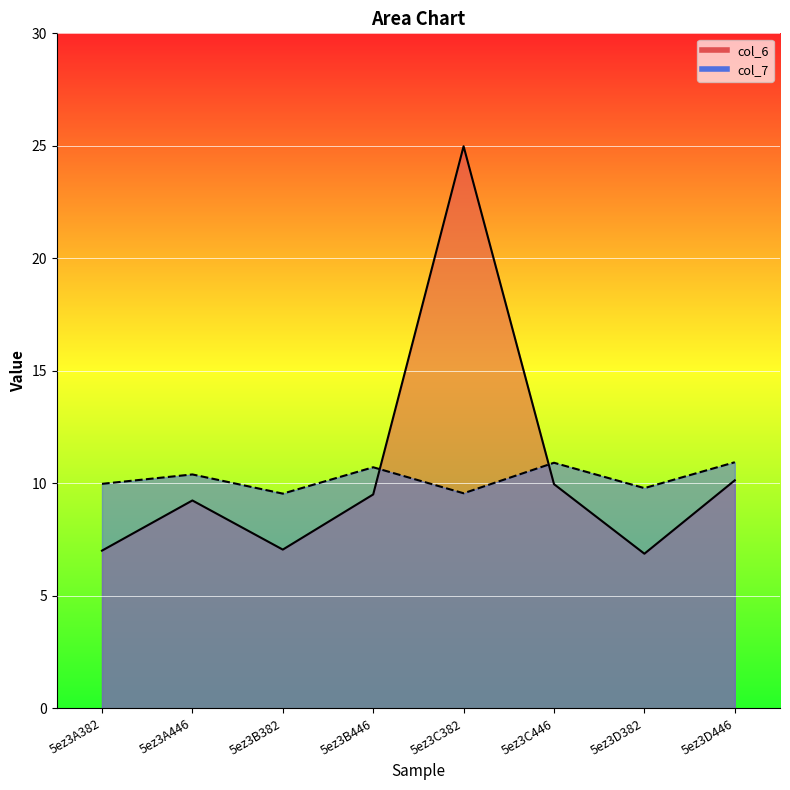

The value of col_6 at 5ez3D382 is 3.7. True or false?

False